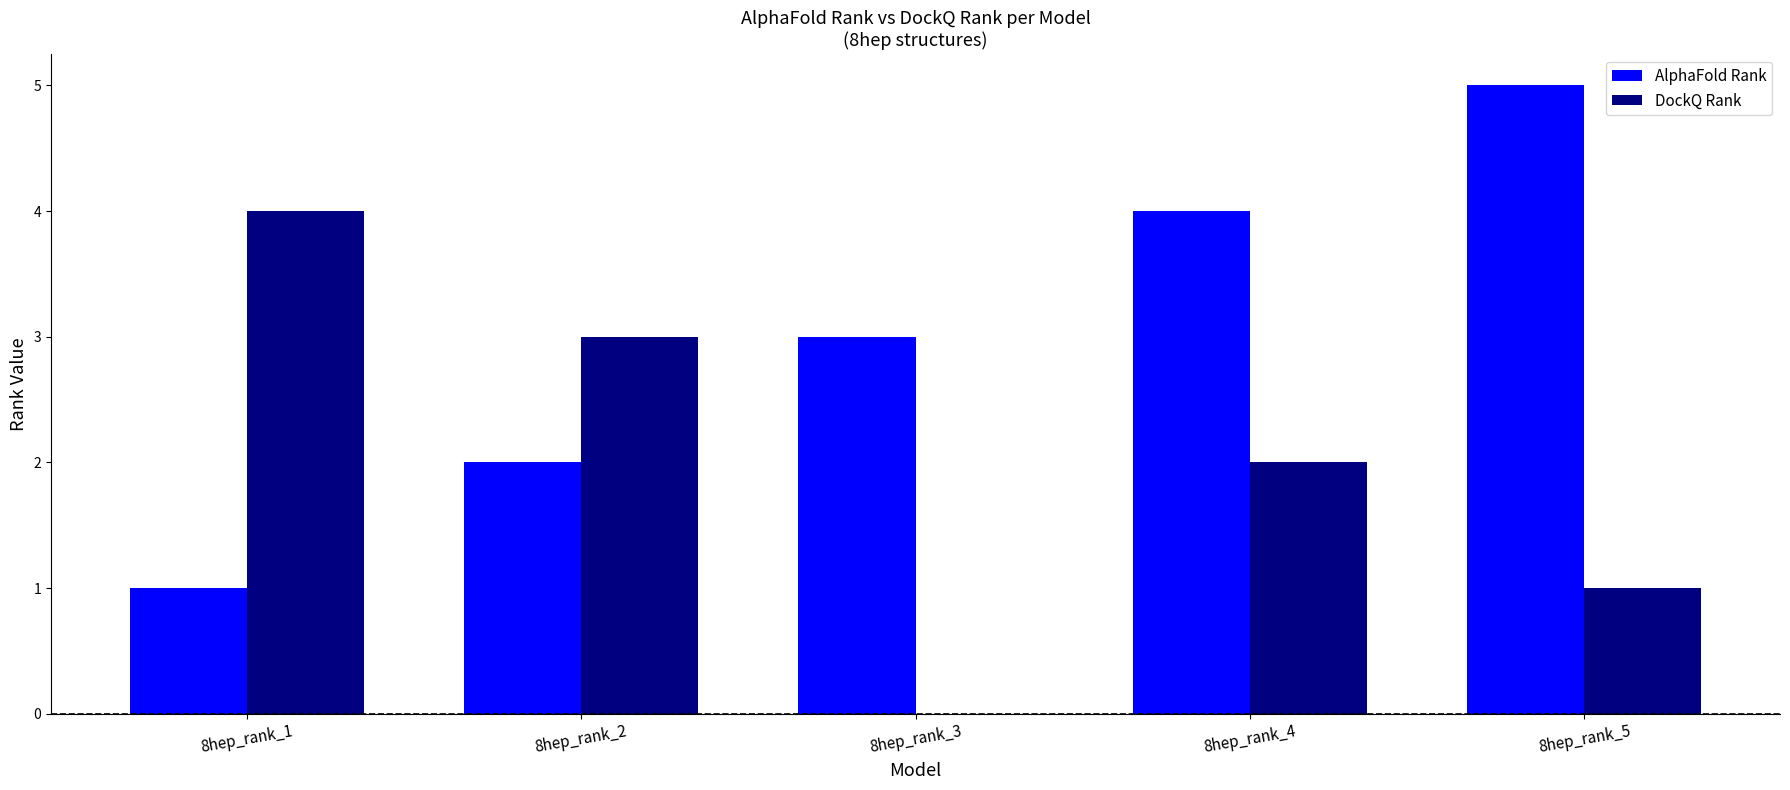

What is the maximum value for DockQ Rank?

4